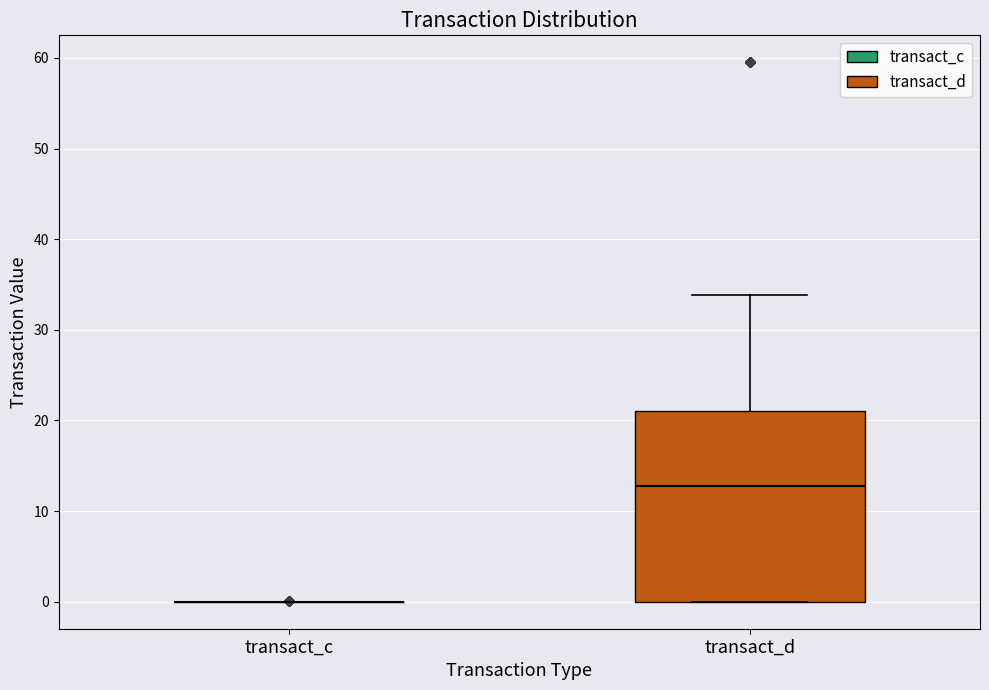

Comparing the boxes themselves (not the whiskers), which one is the tallest?

transact_d